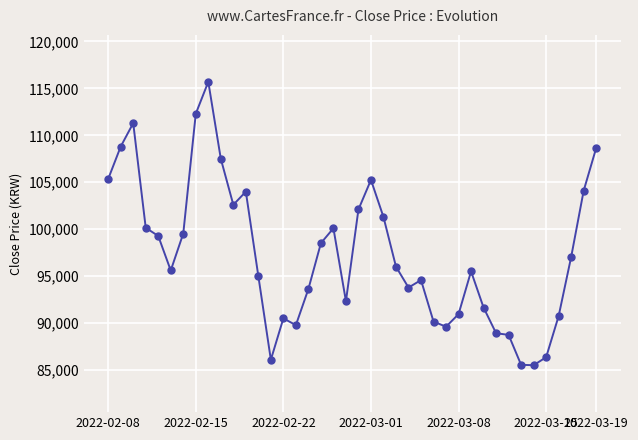

What is the value of the 10th point from the left?

107500